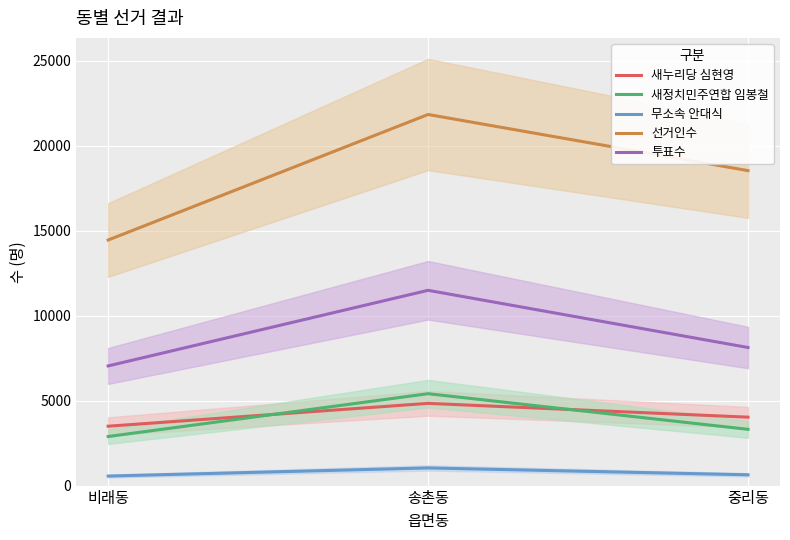

Is this an area chart (filled region under the line)?

No